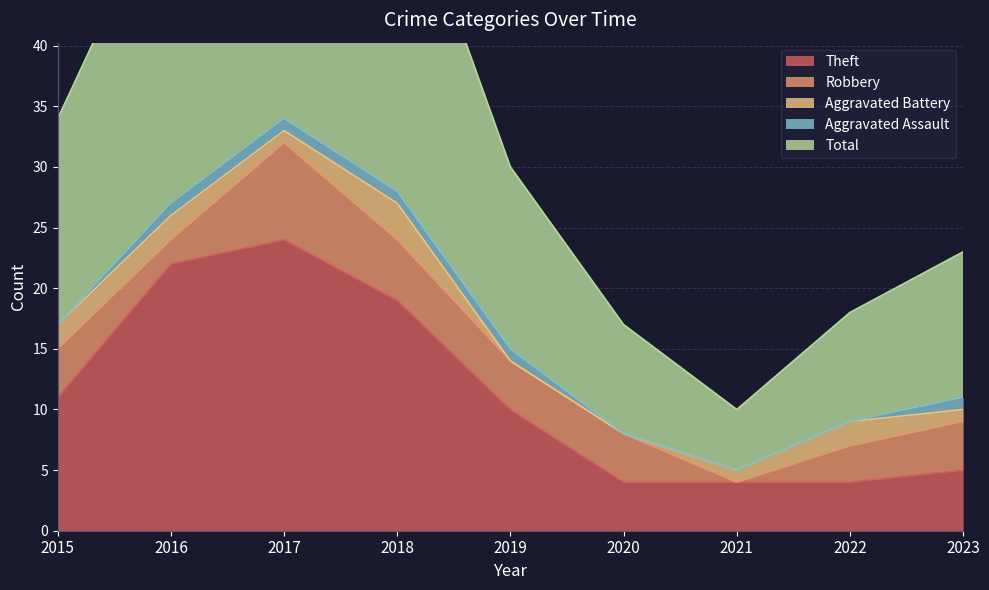

What are all the series names shown in the legend?

Theft, Robbery, Aggravated Battery, Aggravated Assault, Total